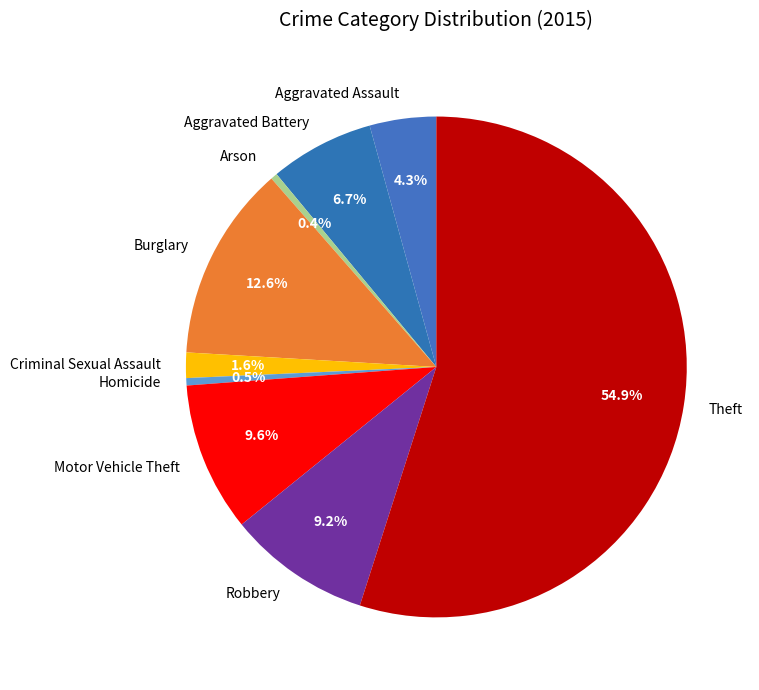

Do Motor Vehicle Theft and Aggravated Battery together represent more than half of the pie?

No